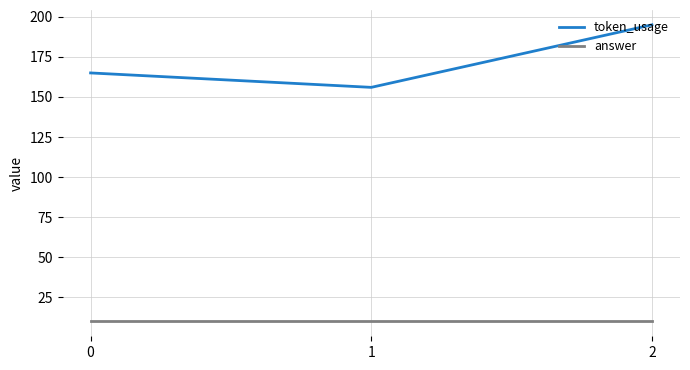

What is the total value across all series at 1?

166